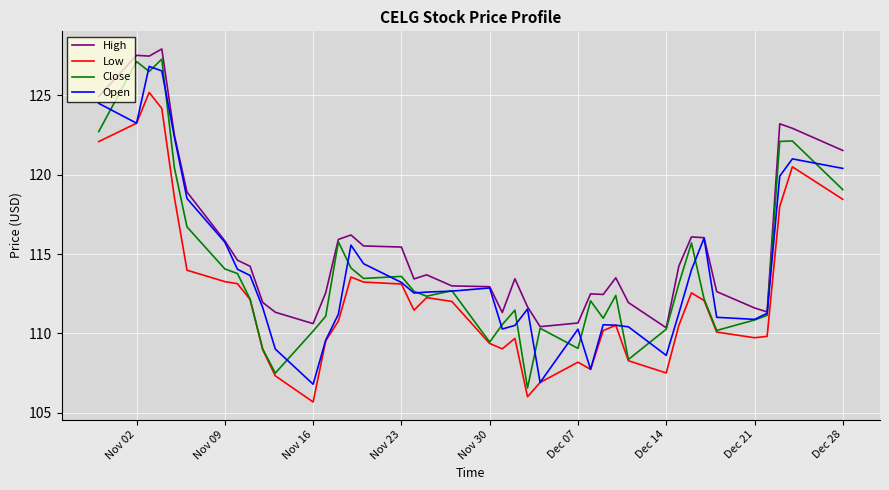

Count the number of categories in the chart.

40